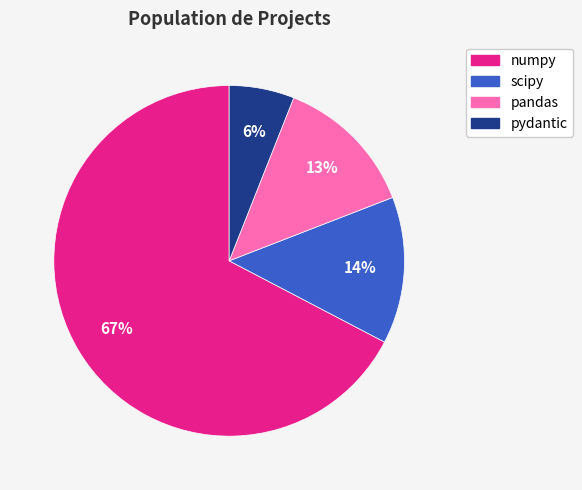

To the nearest percent, what is the difference between the largest and smallest slice percentages?

61%